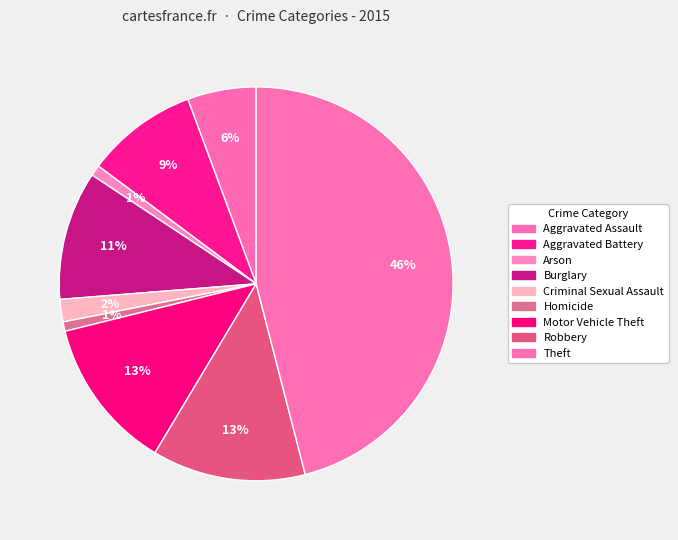

What is the change in value from Arson to Motor Vehicle Theft?

+196